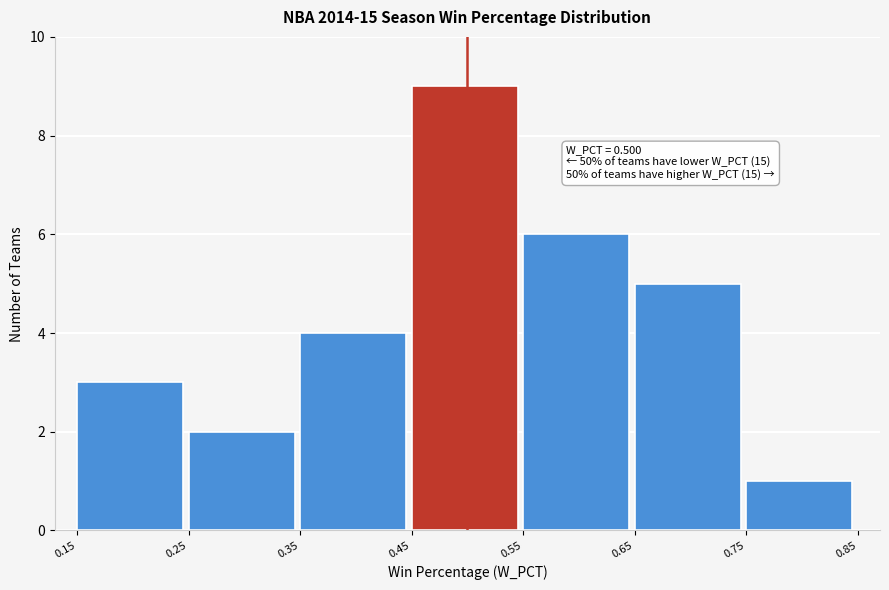

Which range on the x-axis has the tallest bar?

0.45 to 0.55